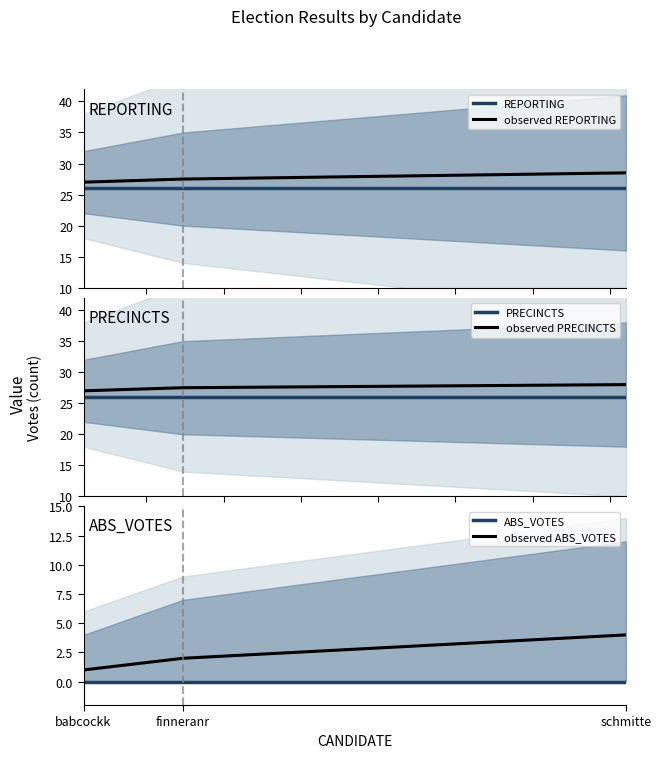

Is the value of REPORTING at finneranr greater than the value of PRECINCTS at finneranr?

No